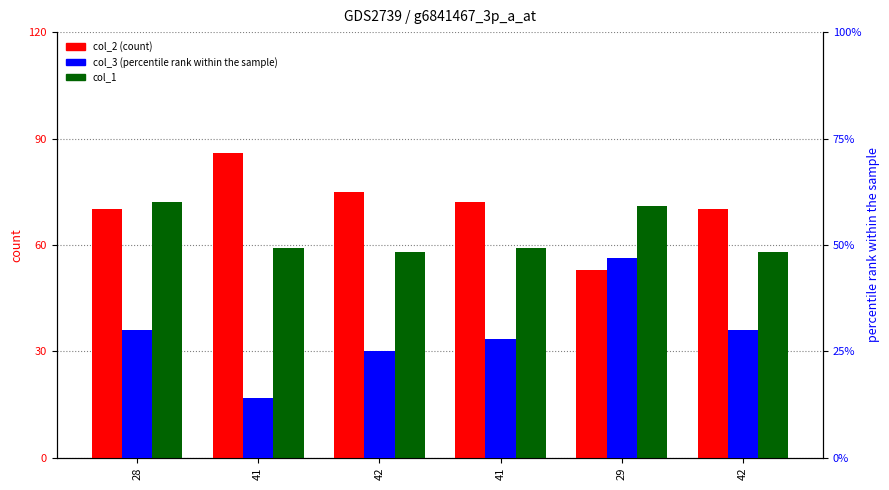

Which has a higher value, 41 or 42?

41